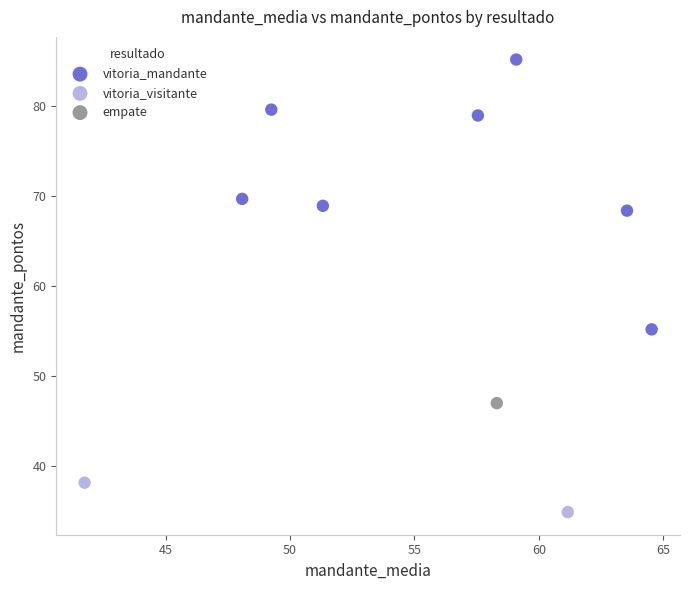

What are all the series names shown in the legend?

vitoria_mandante, vitoria_visitante, empate